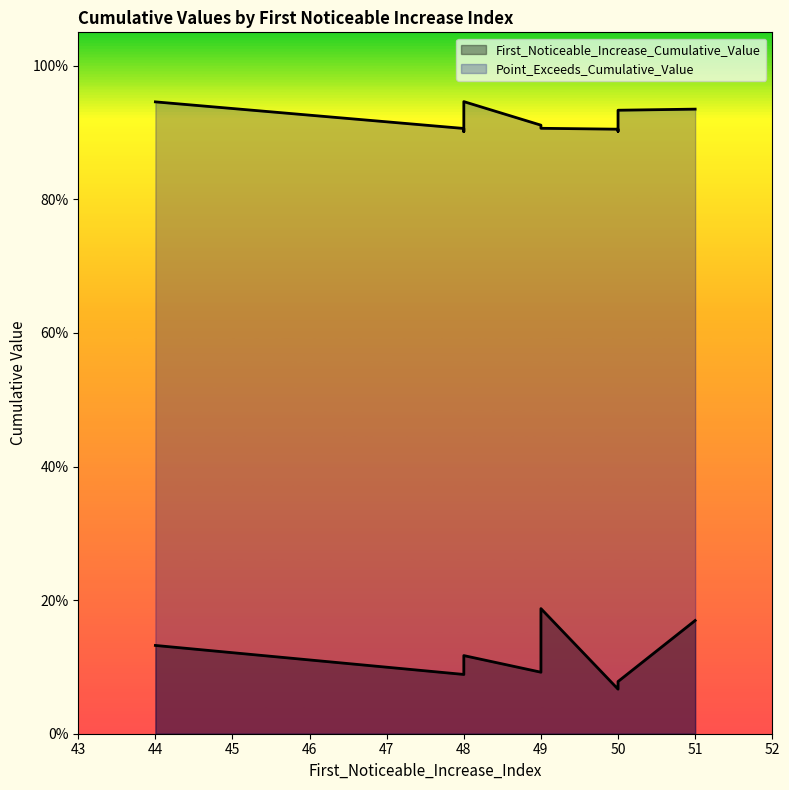

At which category does the chart reach its peak across all series?

48